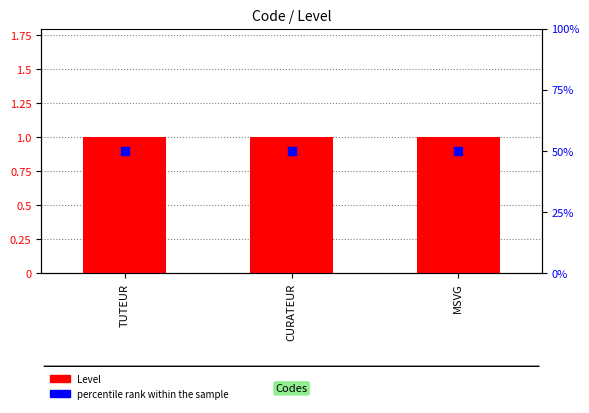

At how many categories does at least one series exceed 20?

3